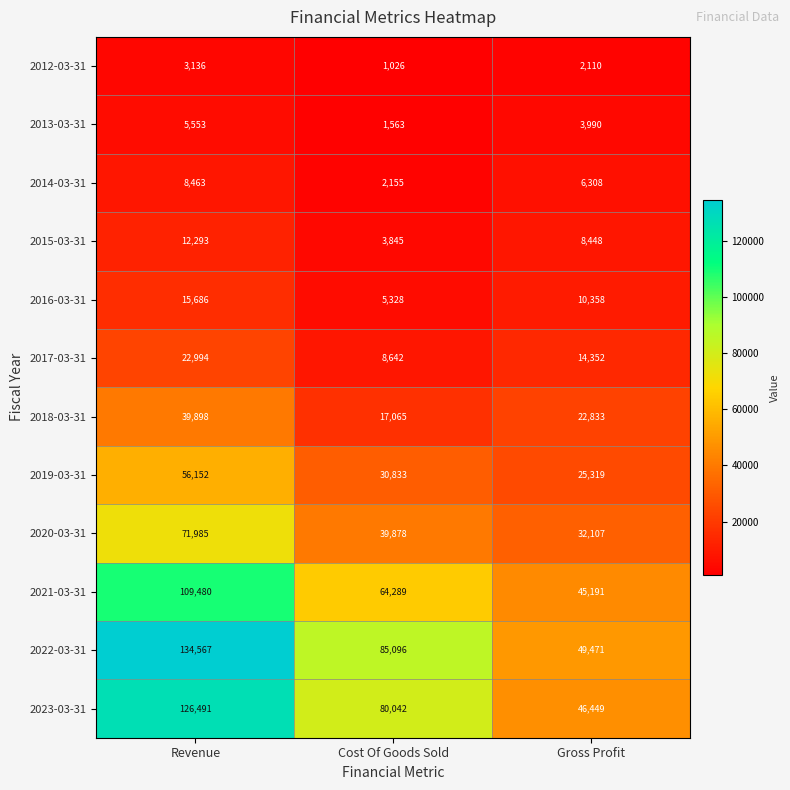

Where does the 2012-03-31 series first go above 2110?

Revenue